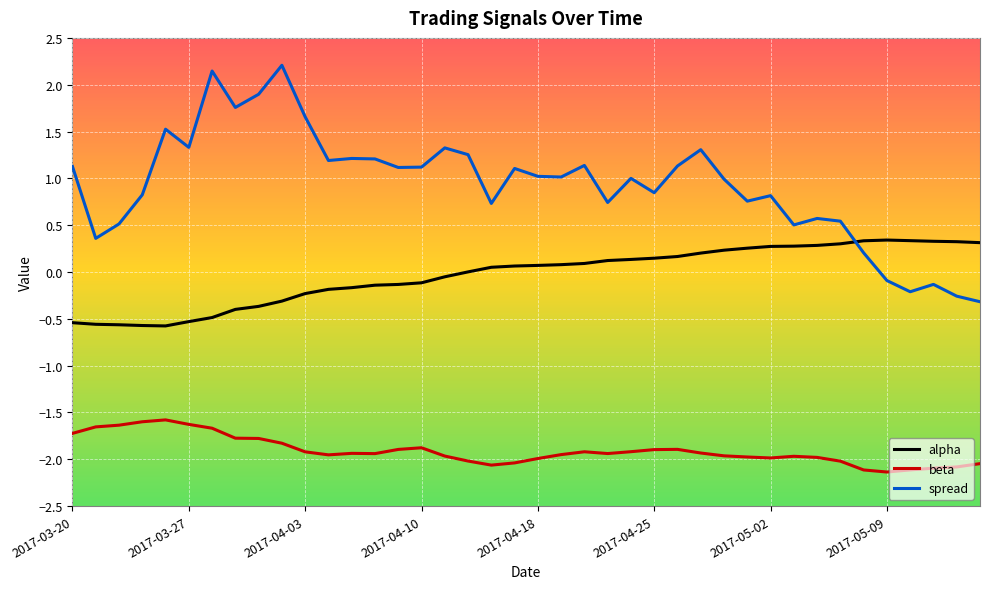

True or false: alpha and beta intersect in this chart.

False